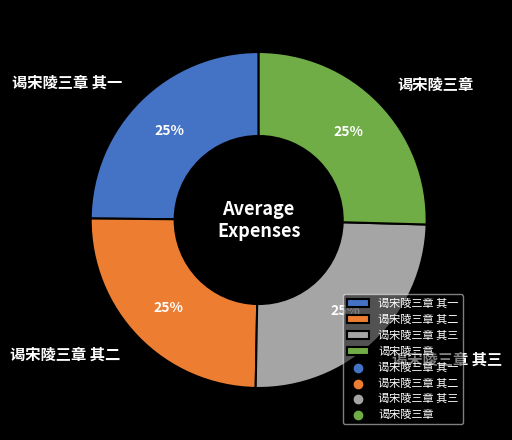

What is the ratio of the value at 谒宋陵三章 to the value at 谒宋陵三章 其二?

1.0